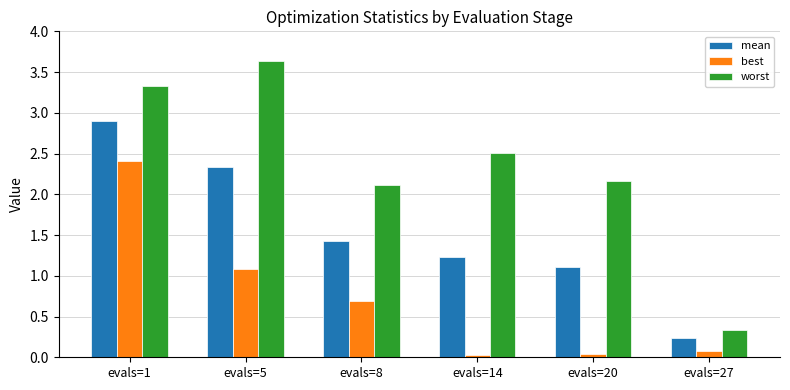

Are the bars horizontal?

No